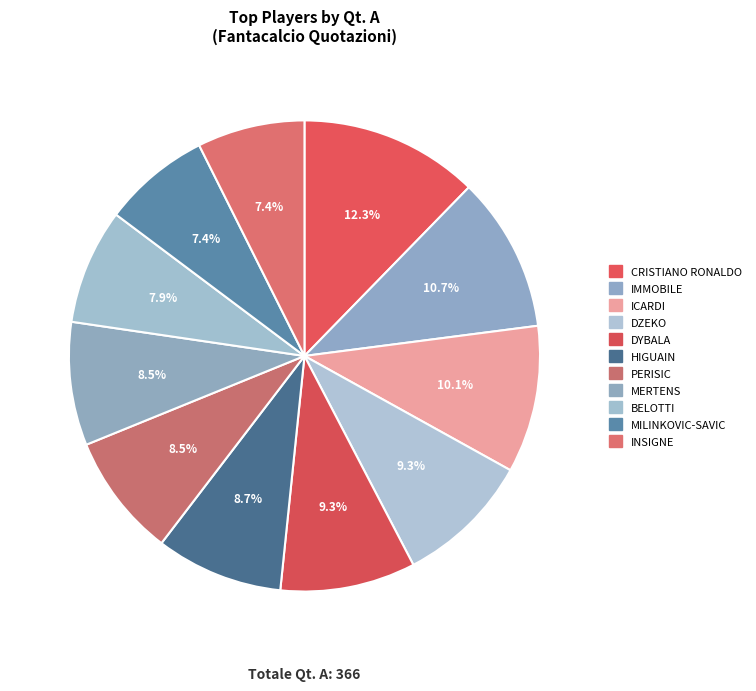

What is the total percentage of MERTENS and DYBALA?

17.8%